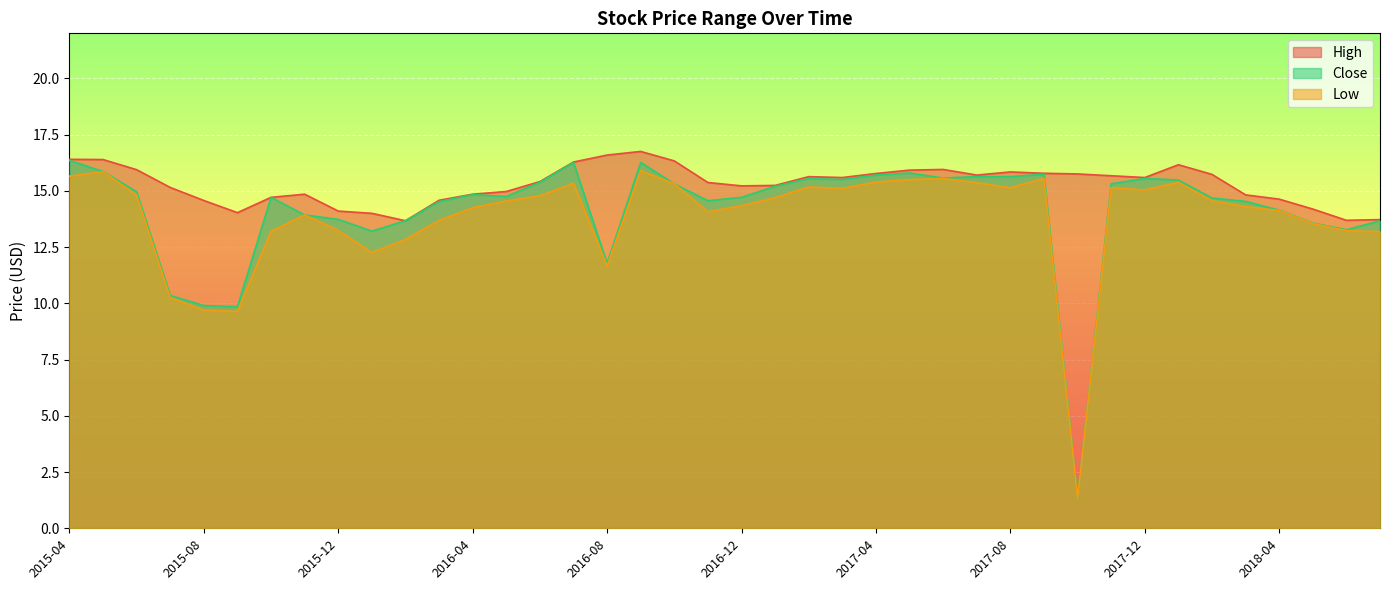

What are all the series names shown in the legend?

High, Low, Close